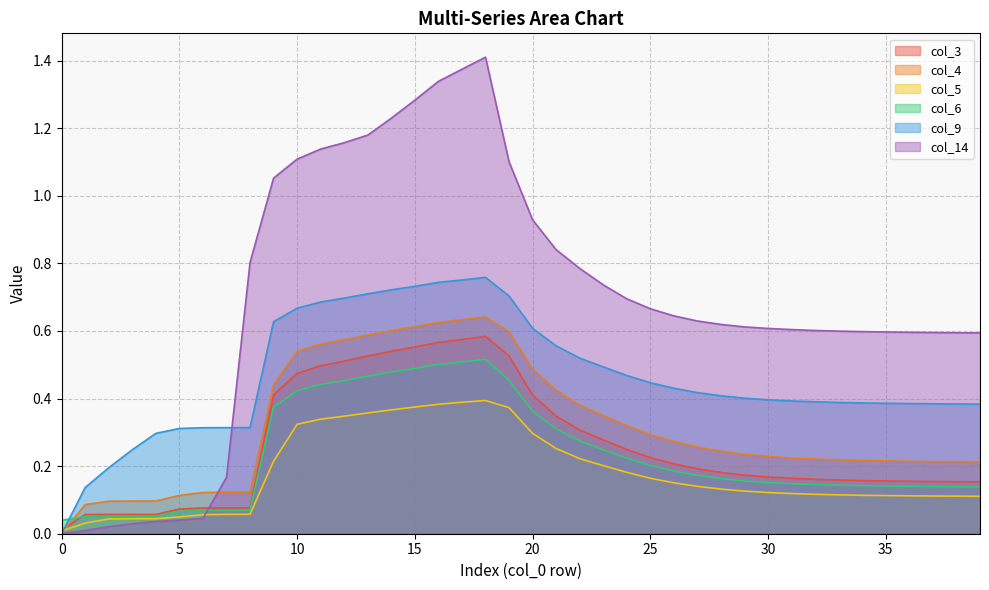

True or false: col_9 has a value of 0.5 at 23.

True